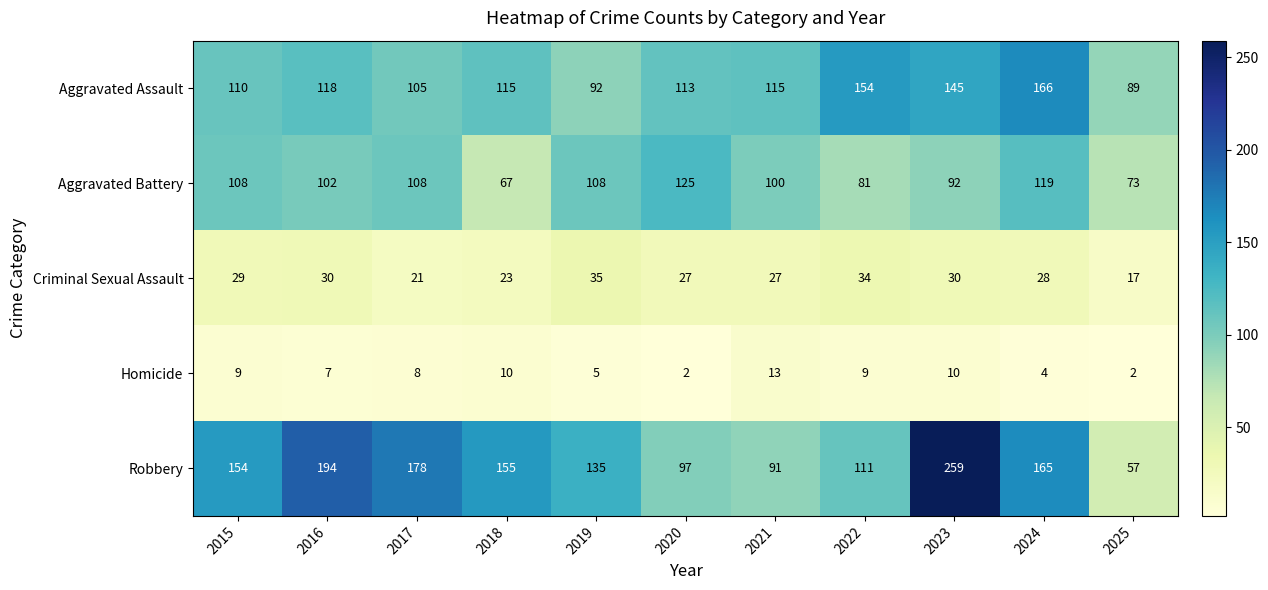

Is it true that Robbery equals 67 at 2019?

False